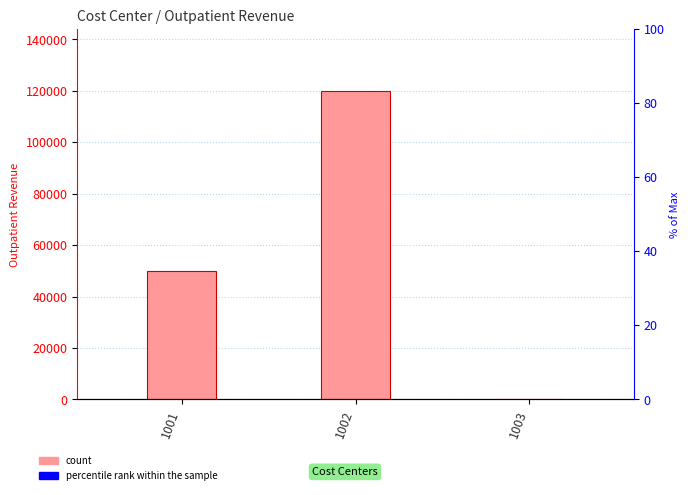

The value at 1001 is 50000. True or false?

True